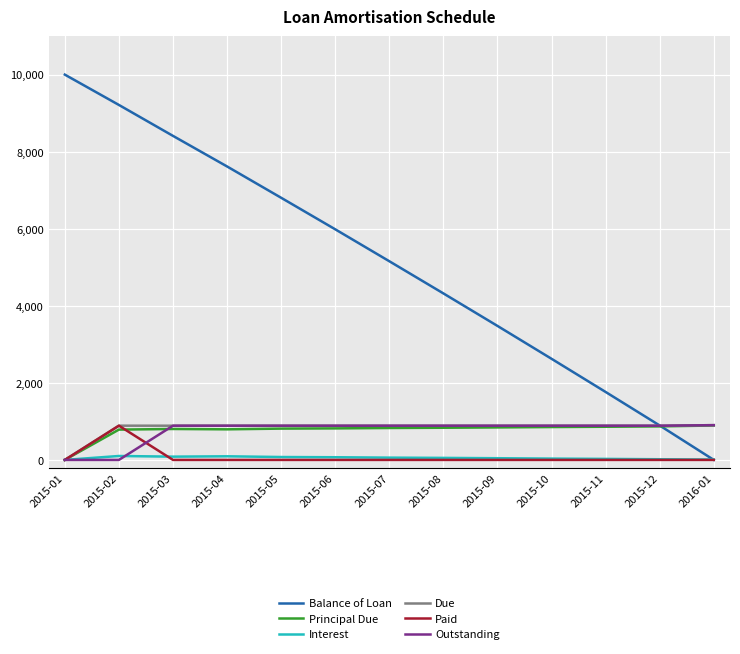

Does the chart display data point markers on the line(s)?

No